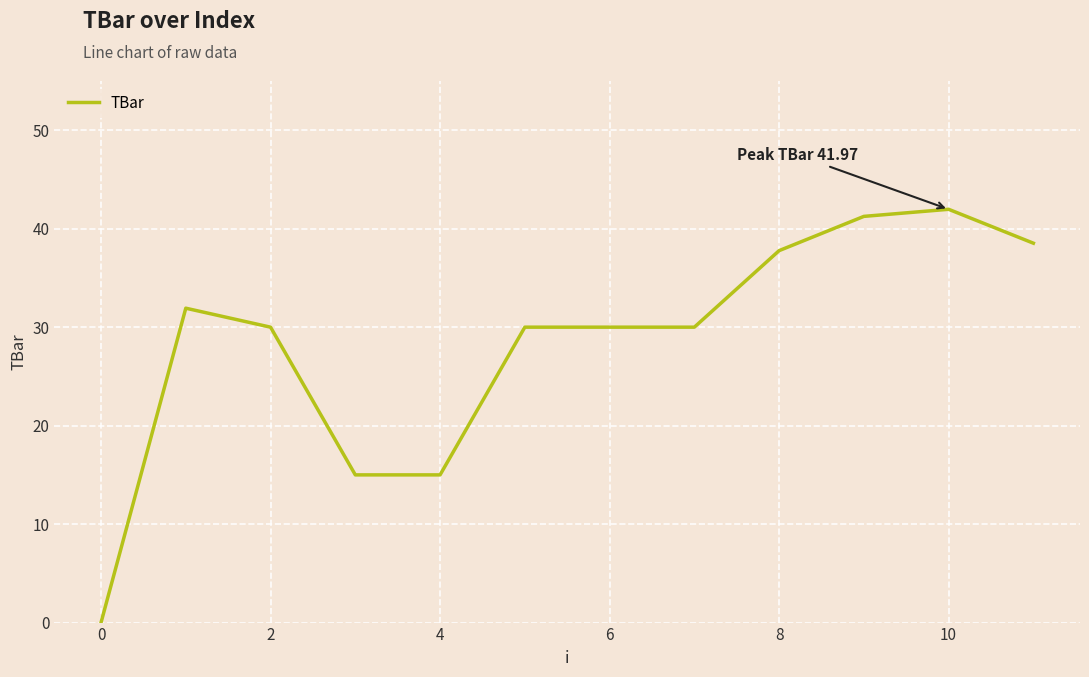

What is the difference between the maximum and minimum values?

42.0